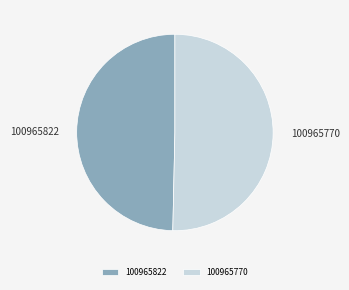

Does any single category account for the majority?

Yes